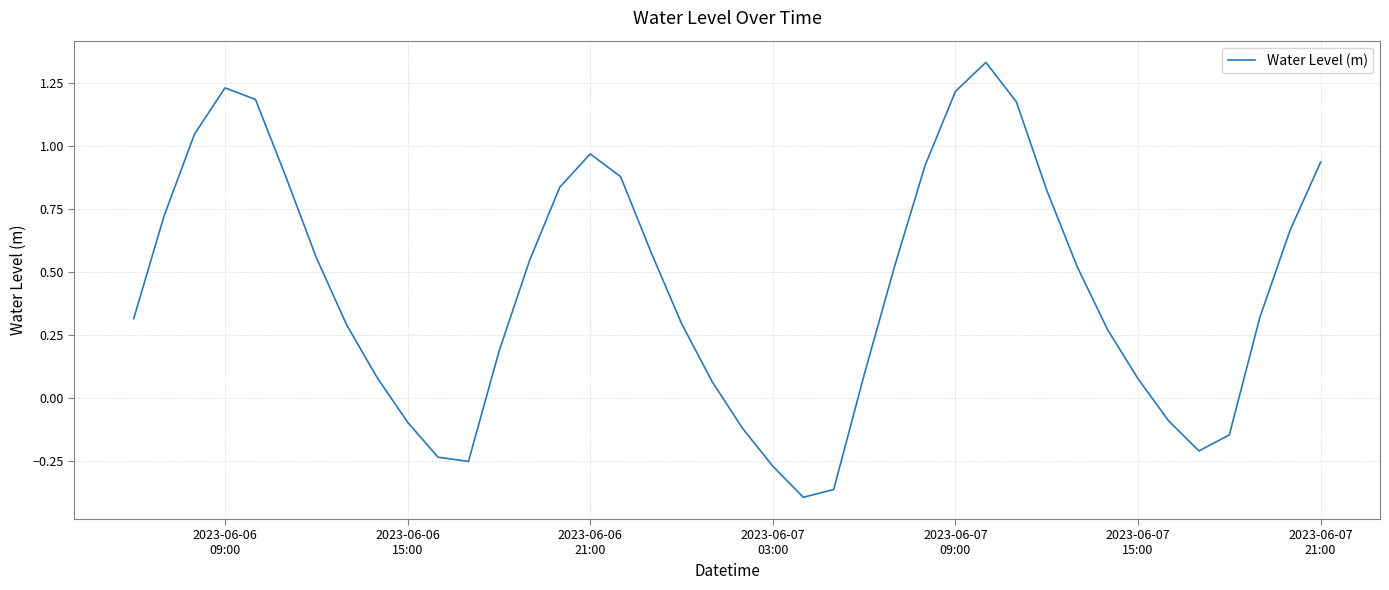

What is the greatest value displayed?

1.3